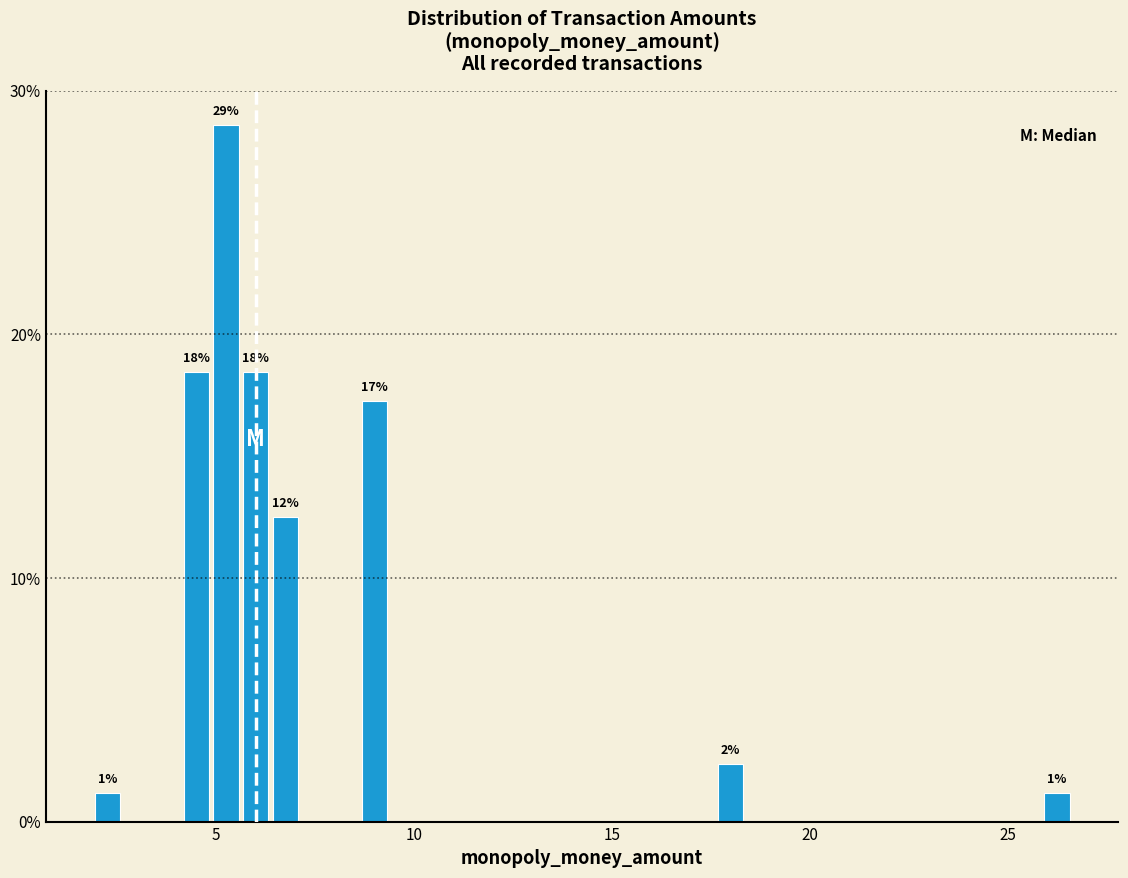

Read against the x-axis, roughly where is the centre of the tallest bar?

5.5